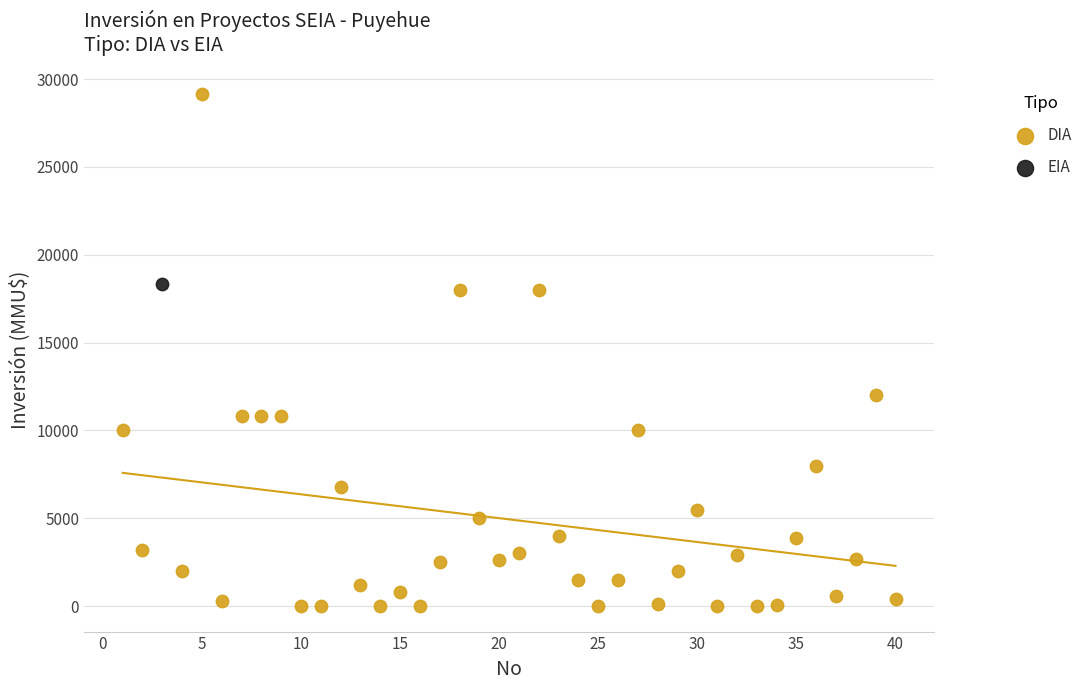

What are all the series names shown in the legend?

DIA, EIA